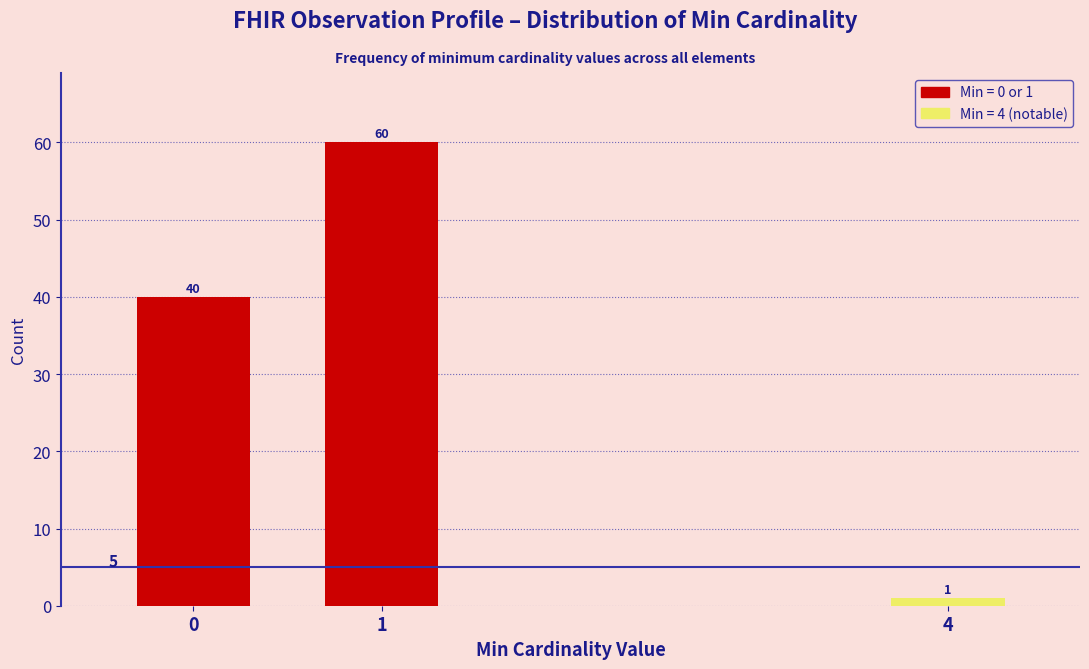

Reading left to right, transcribe all the data shown in this chart.

40	60	1